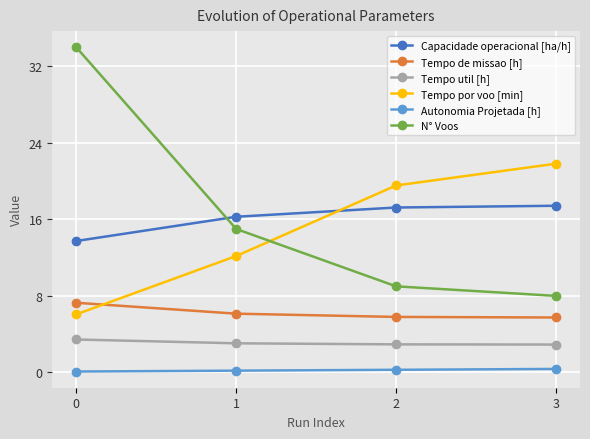

Is the value of Tempo util [h] at 0 greater than the value of N° Voos at 2?

No